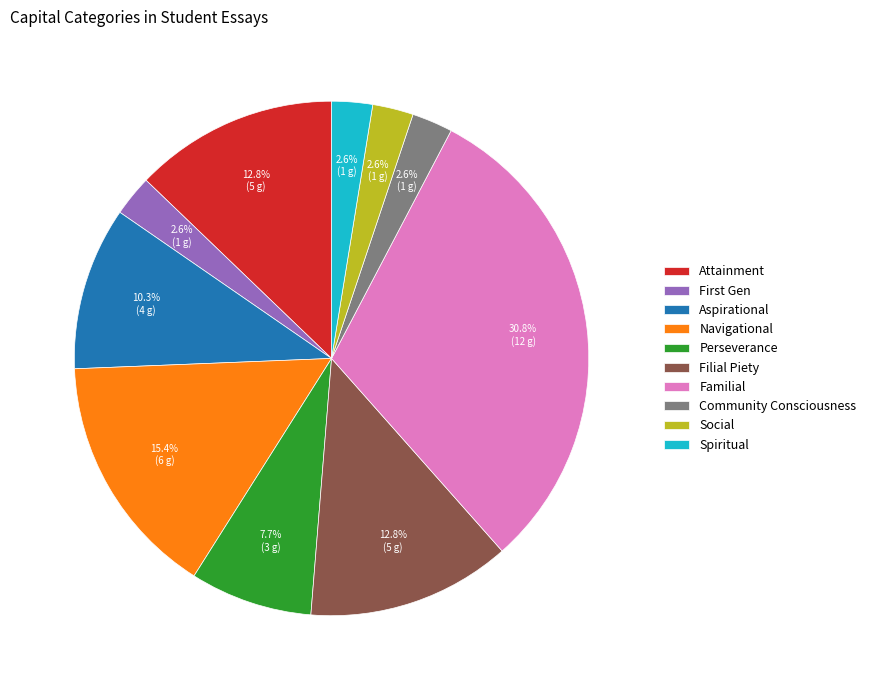

How many slices are in this pie chart?

10